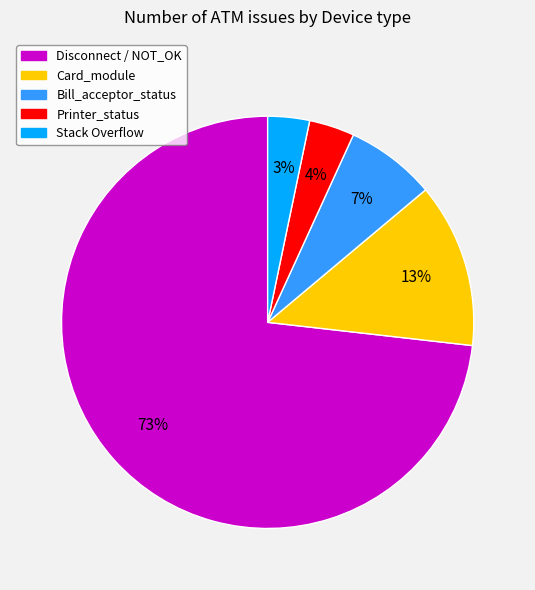

To the nearest percent, what is the difference between the largest and smallest slice percentages?

70%